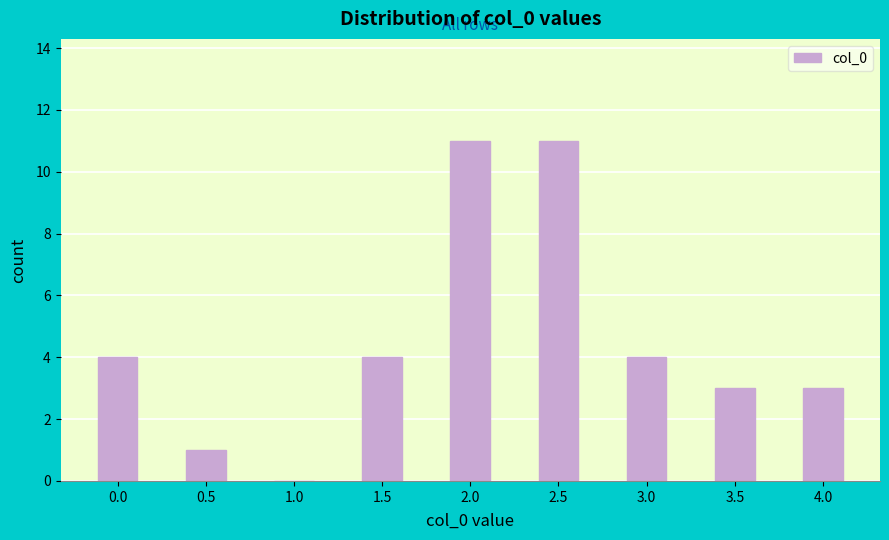

Reading left to right, transcribe all the data shown in this chart.

0.0=4	0.5=1	1.0=0	1.5=4	2.0=11	2.5=11	3.0=4	3.5=3	4.0=3